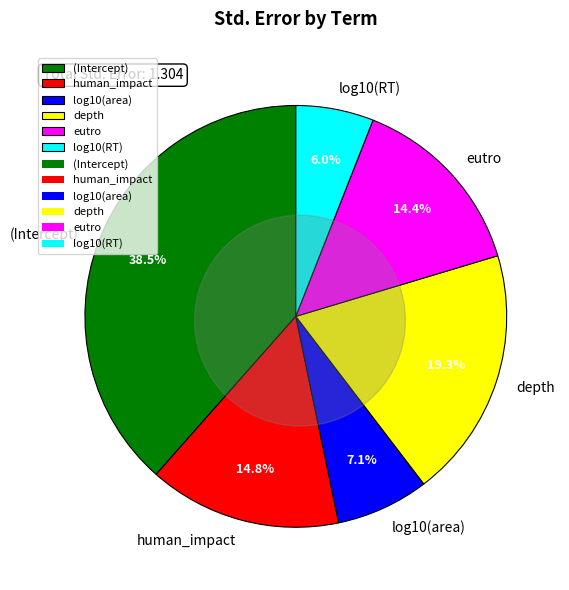

How many slices are in this pie chart?

6